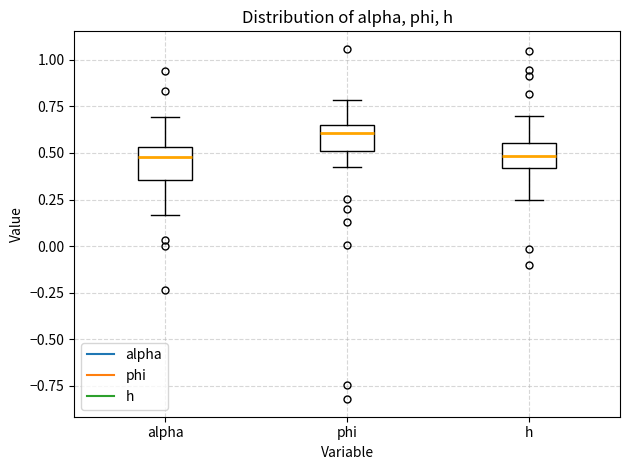

Reading left to right, read every box against the y-axis: the position of its median line, the range the box covers, and the ends of its whiskers. The values are not printed on the chart, so give them approximately, as read against the axis.

alpha: median 0.50, box 0.35 to 0.55, whiskers 0.15 to 0.70
phi: median 0.60, box 0.50 to 0.65, whiskers 0.40 to 0.80
h: median 0.50, box 0.40 to 0.55, whiskers 0.25 to 0.70